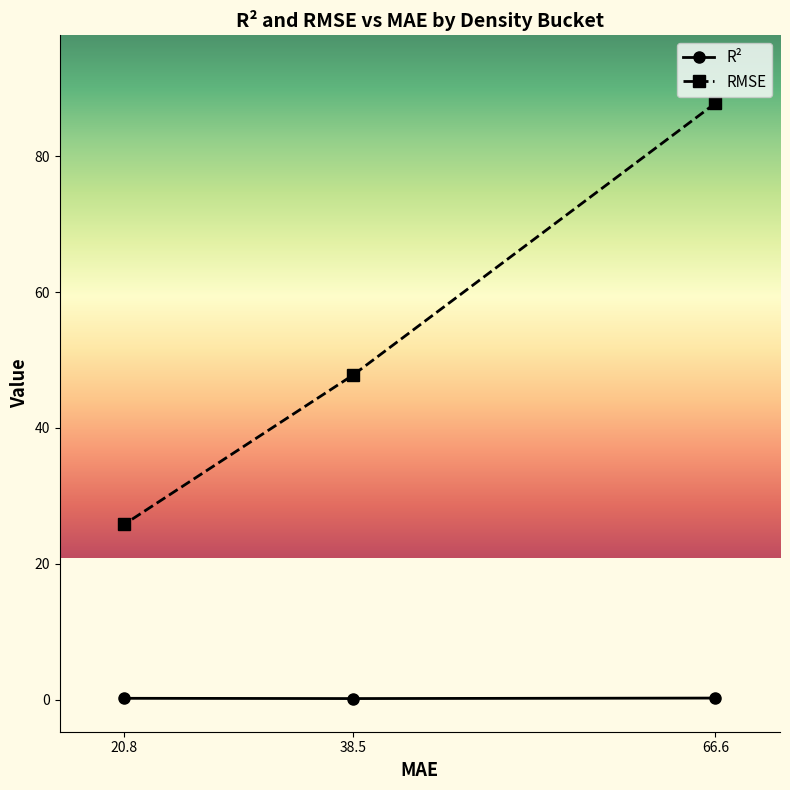

How many lines are shown in the chart?

2